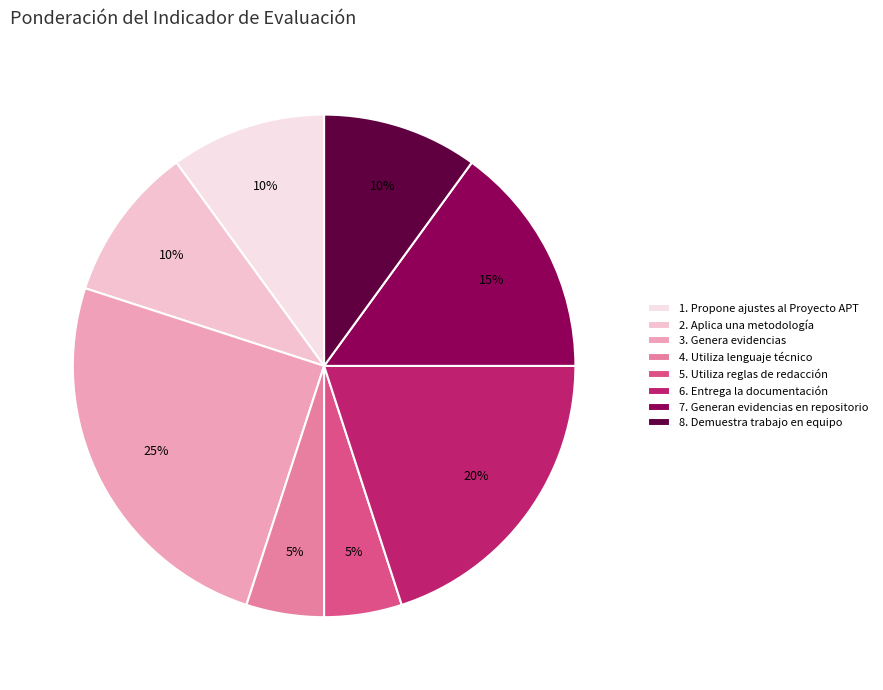

To the nearest percent, what percentage of the pie is 6. Entrega la documentación?

20%